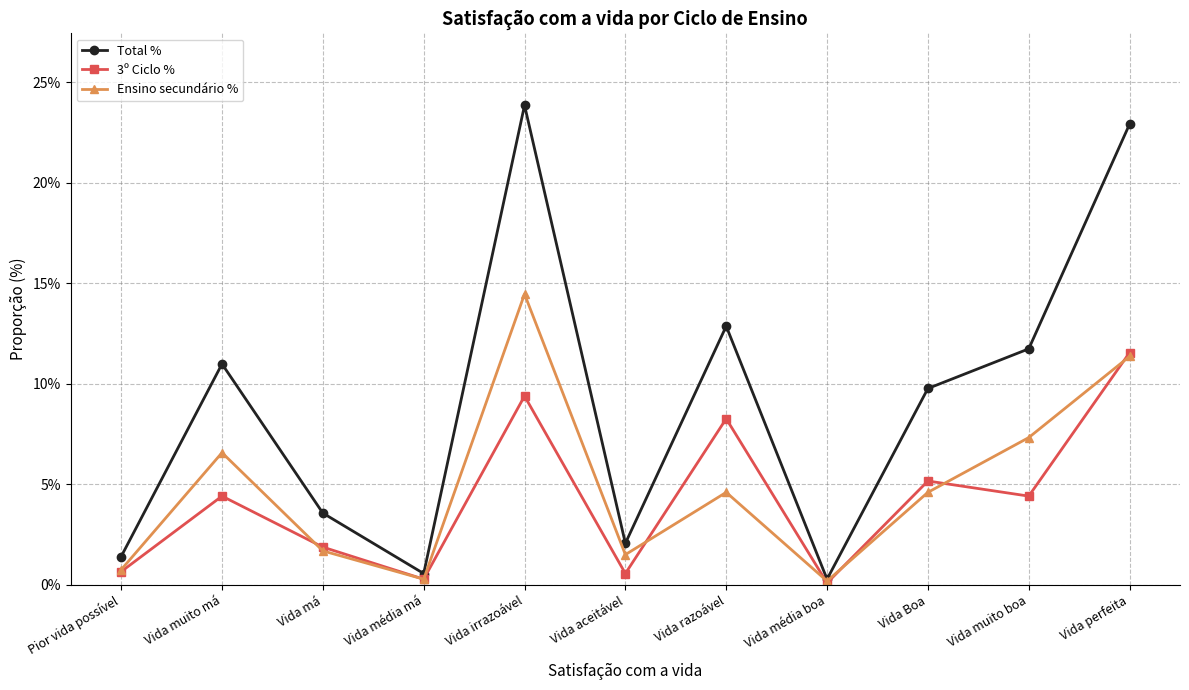

What position from the right is Vida Boa?

3